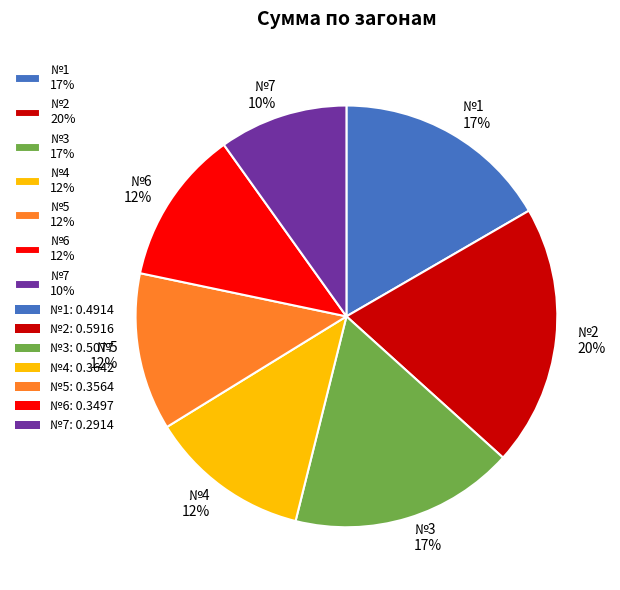

Does №3 account for over 50% of the chart?

No